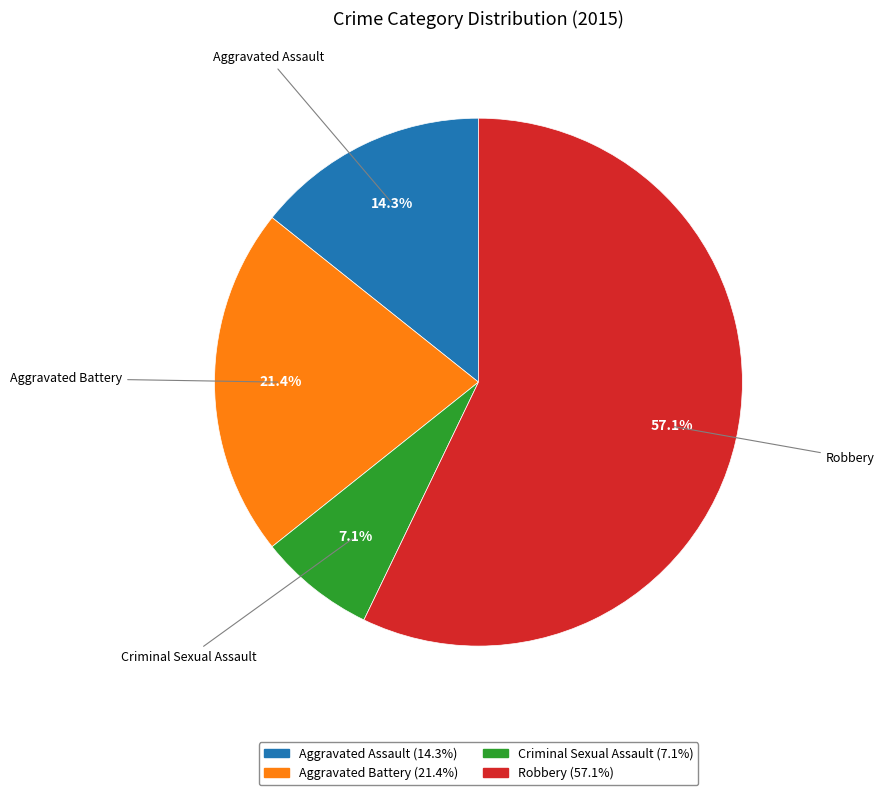

Is it true that Aggravated Assault is 14% of the pie?

True